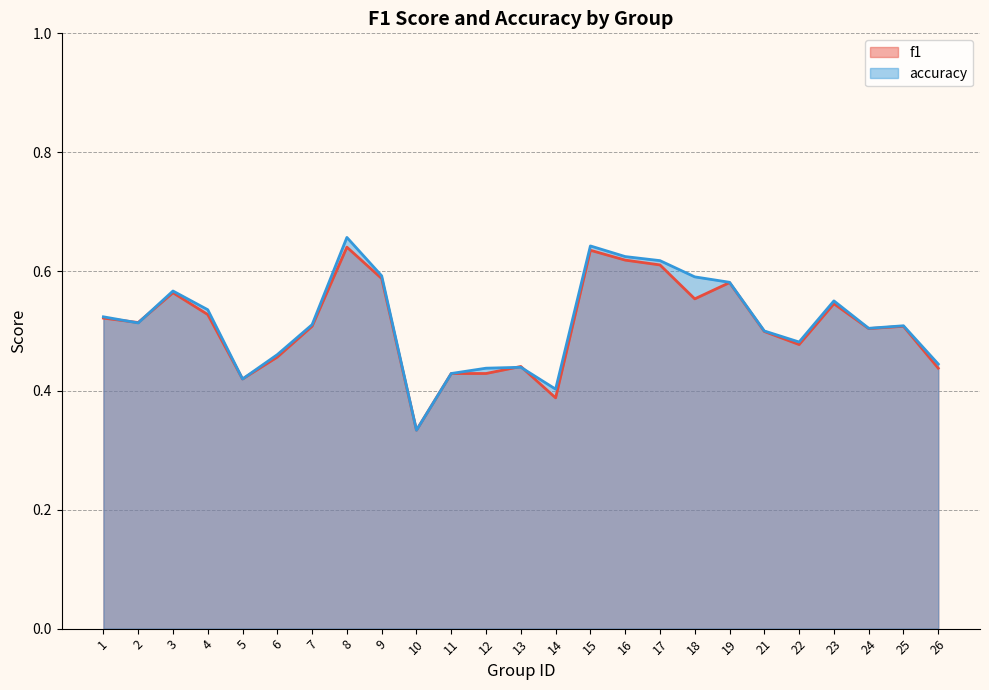

Rank the series by their maximum value, from lowest to highest.

f1, accuracy